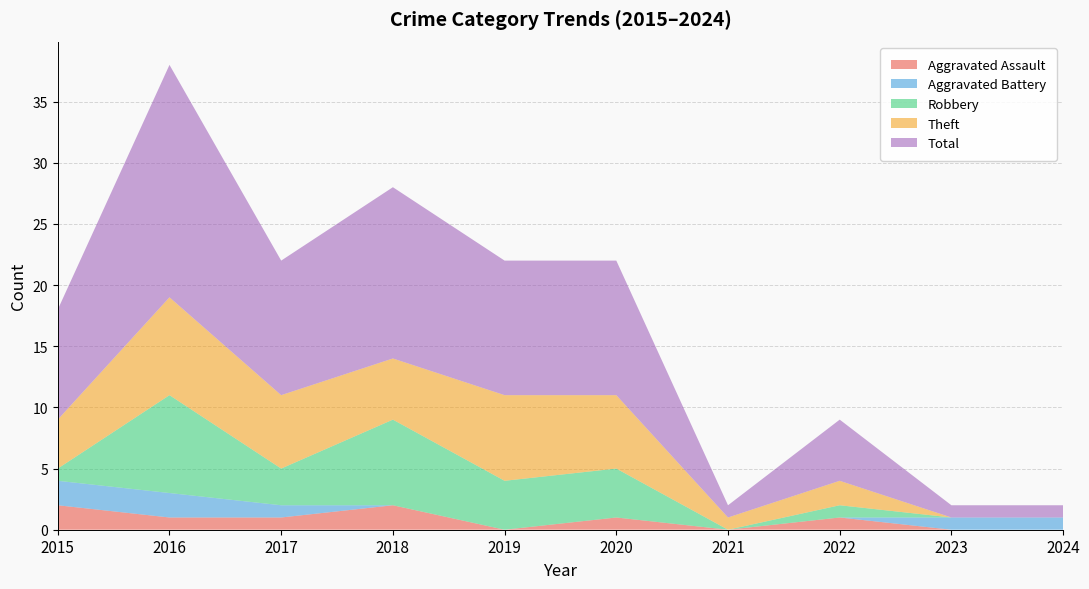

Reading left to right, what are all the values shown in this chart?

Aggravated Assault: 2	1	1	2	0	1	0	1	0	0
Aggravated Battery: 2	2	1	0	0	0	0	0	1	1
Robbery: 1	8	3	7	4	4	0	1	0	0
Theft: 4	8	6	5	7	6	1	2	0	0
Total: 9	19	11	14	11	11	1	5	1	1